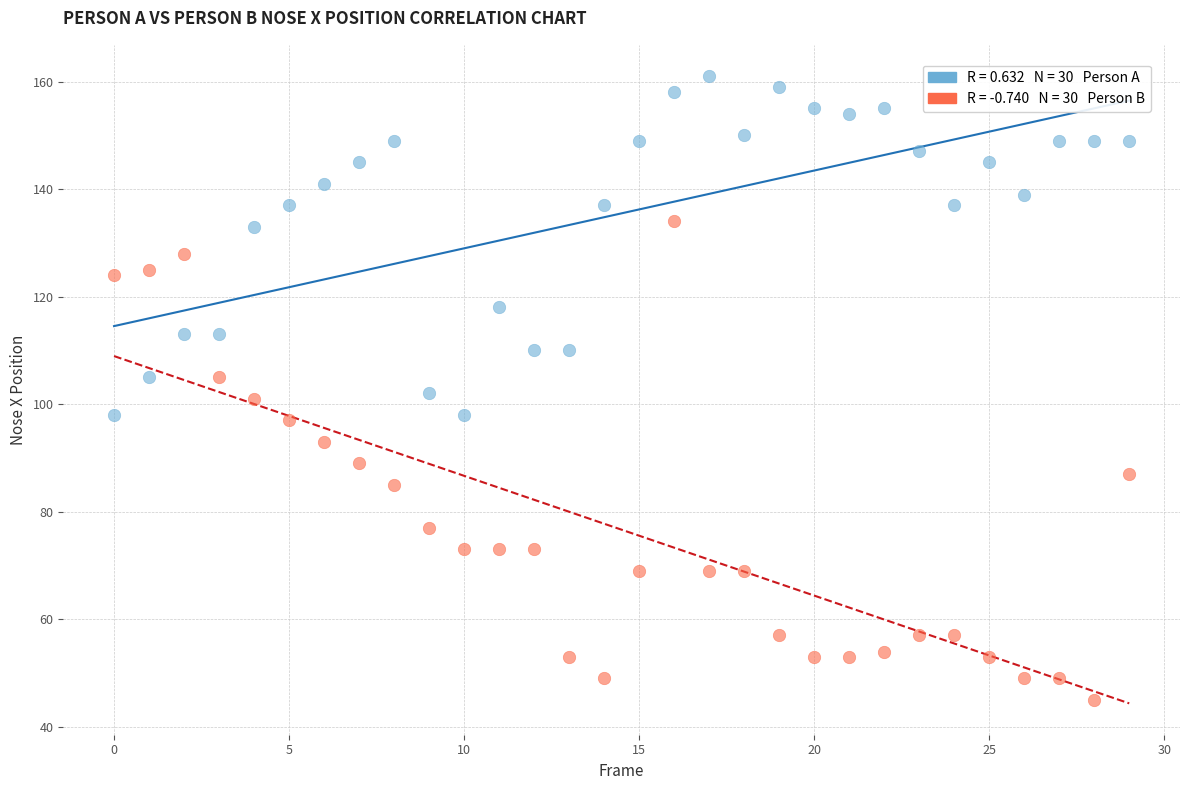

Across all data points, what is the range of Y values (max minus min)?

116